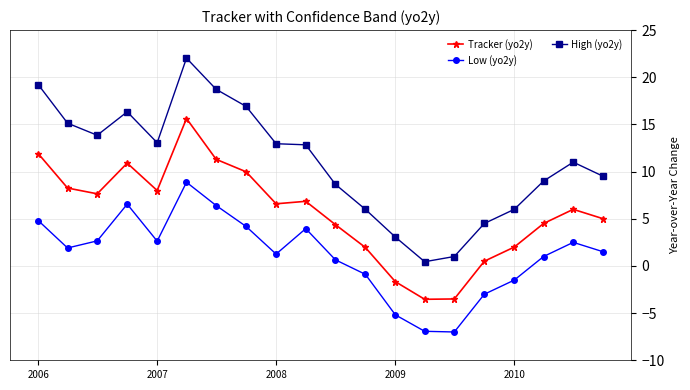

True or false: High (yo2y) and Tracker (yo2y) cross at least once.

False